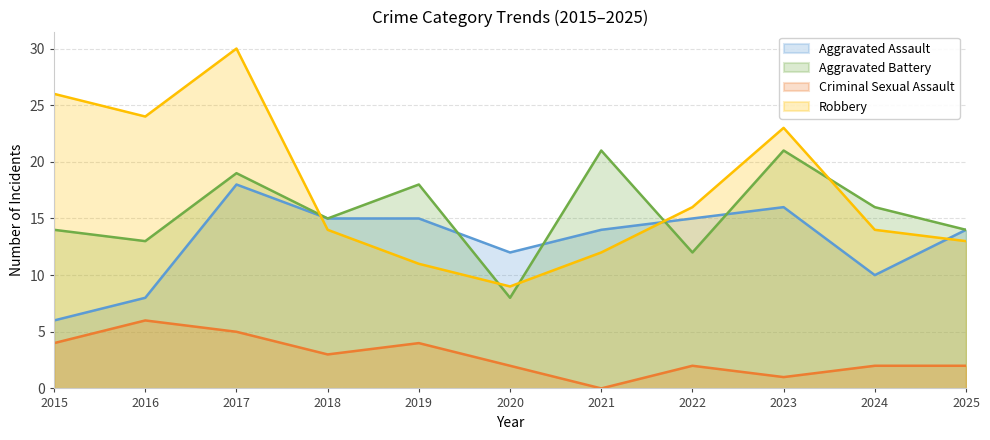

What is the value of the Aggravated Battery point at the 10th from the left?

16